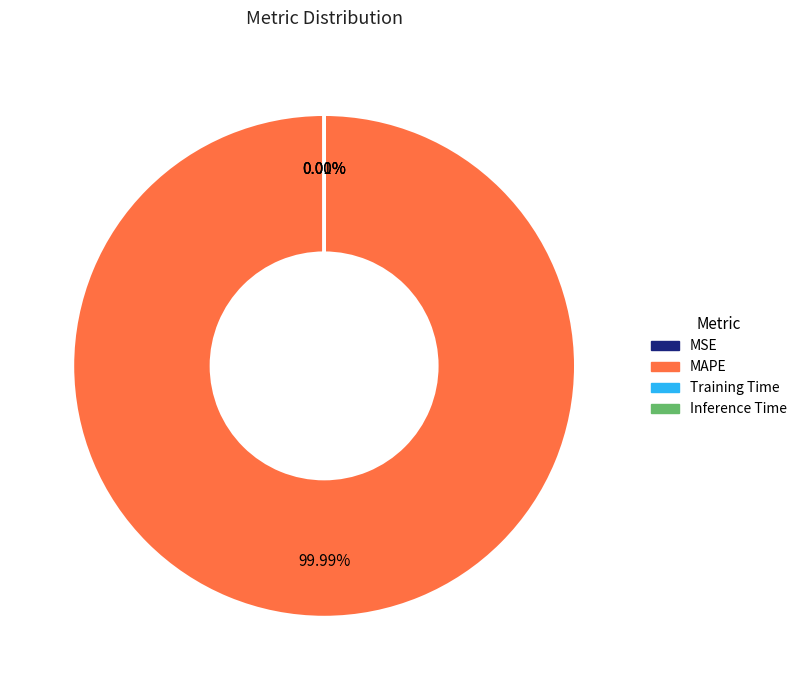

Is MAPE the majority of the pie?

Yes